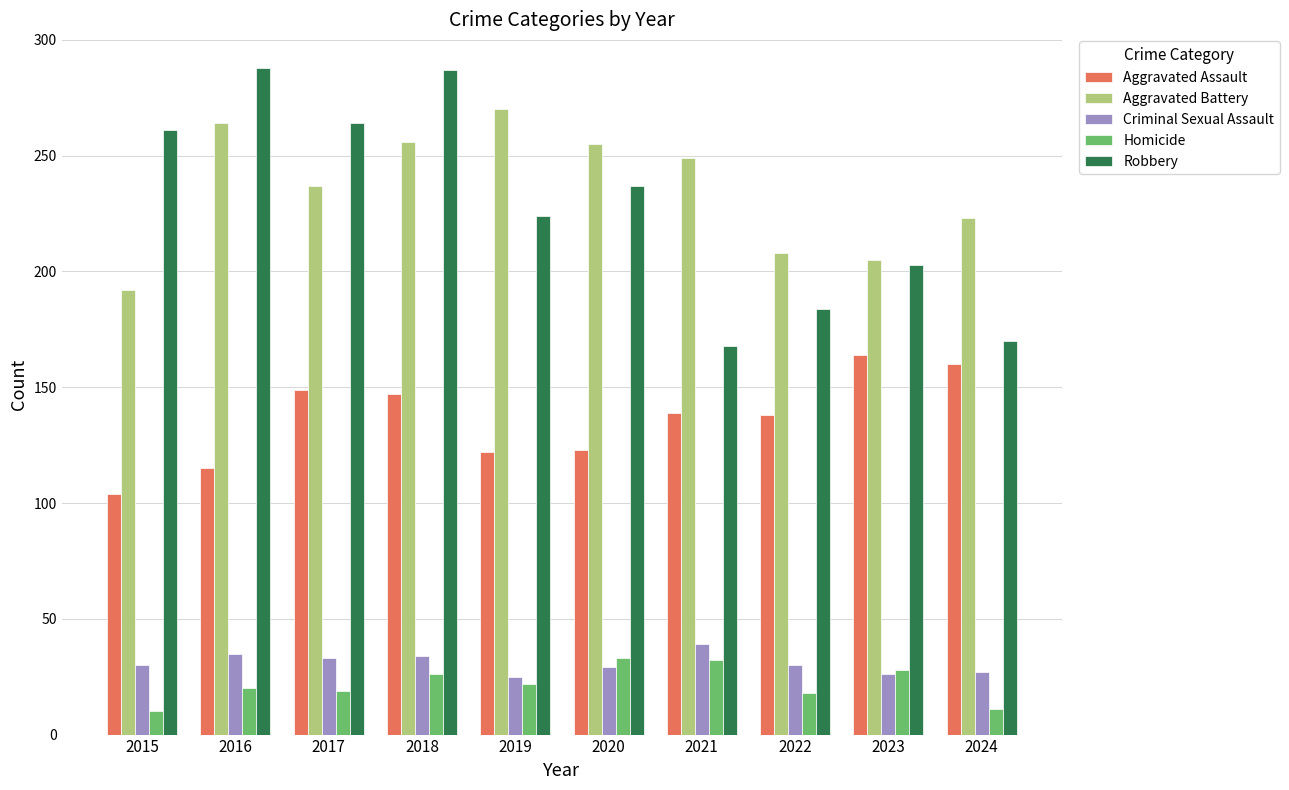

What is the minimum value for Criminal Sexual Assault?

25